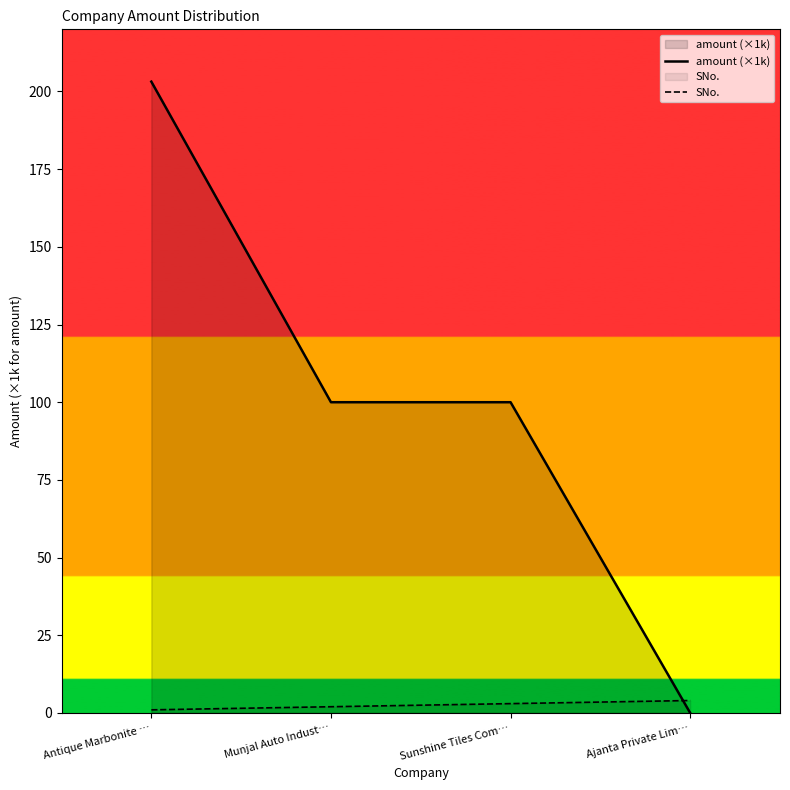

How many lines are shown in the chart?

2